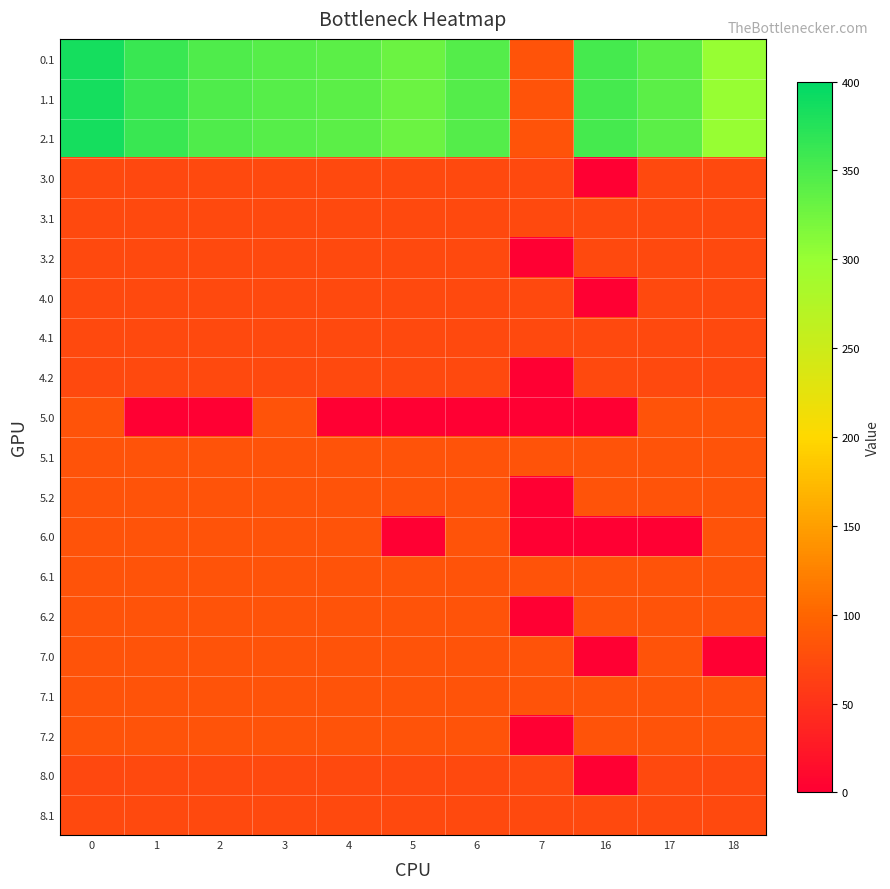

What is the greatest value displayed?

384.6